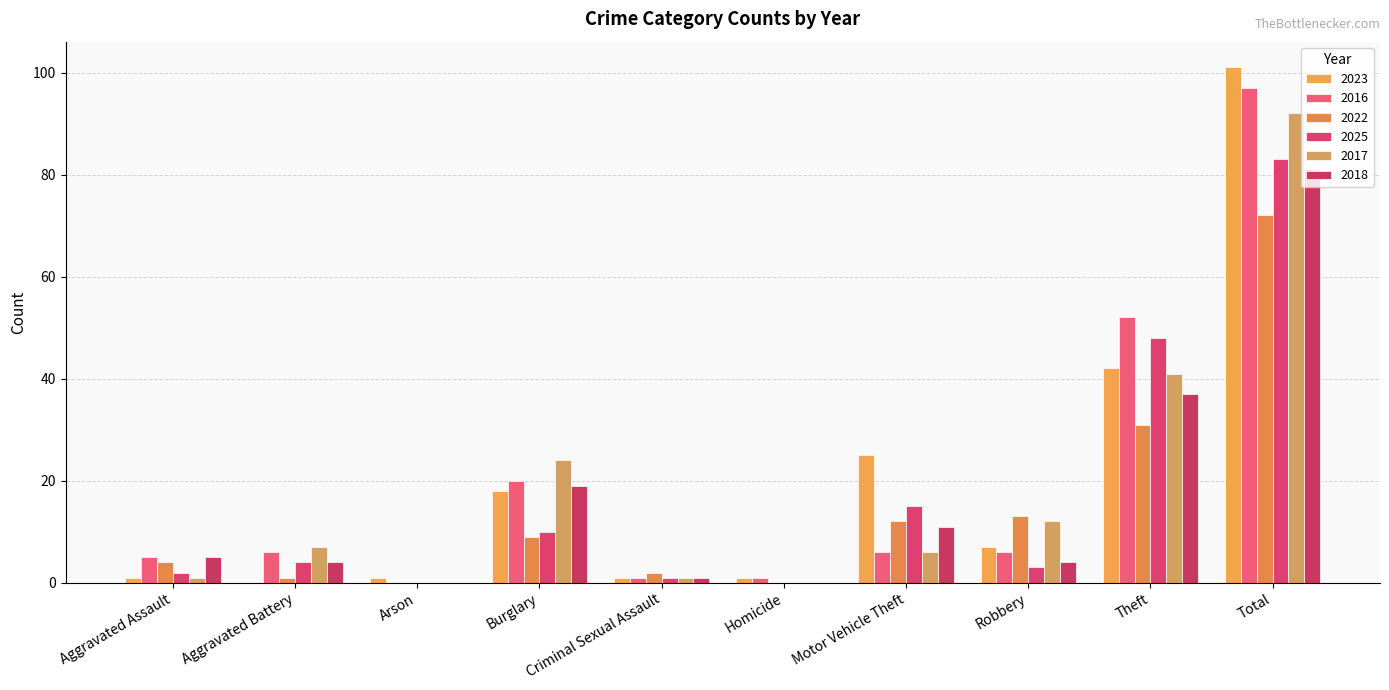

Rank the series at Total from highest to lowest value.

2023, 2016, 2017, 2025, 2018, 2022